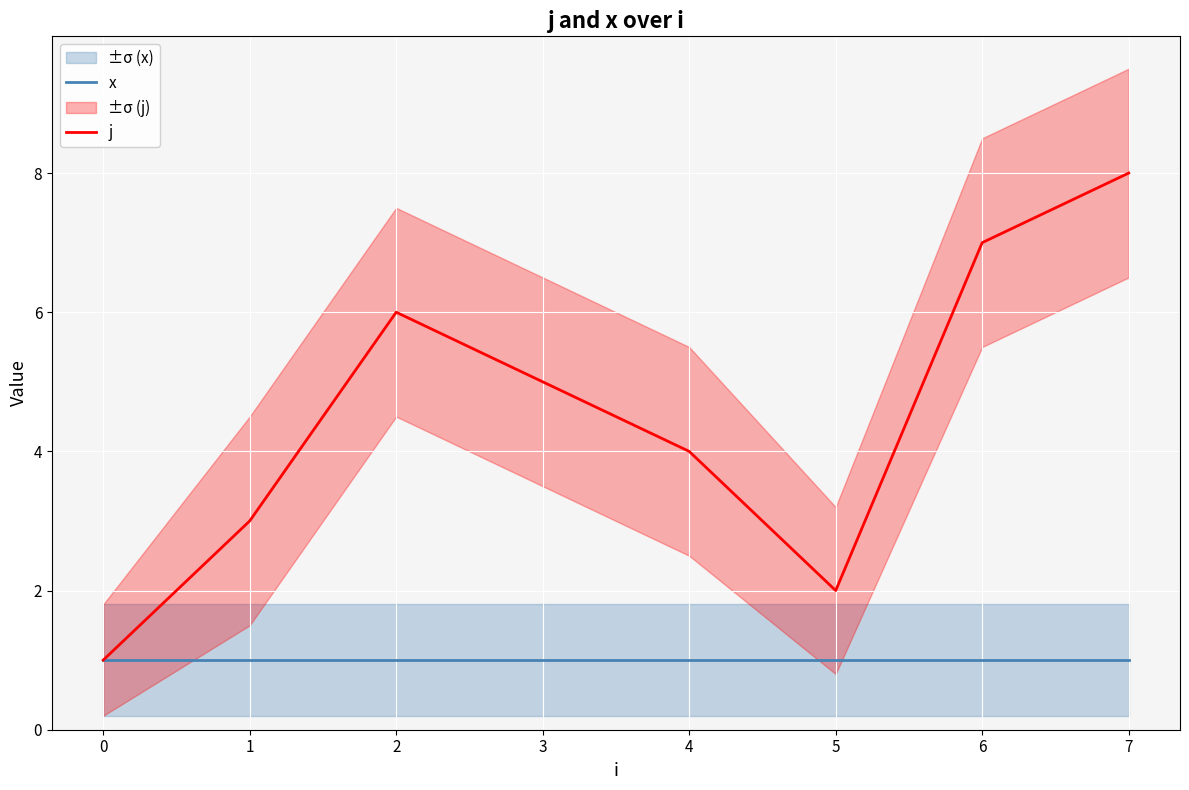

True or false: j and x cross at least once.

False